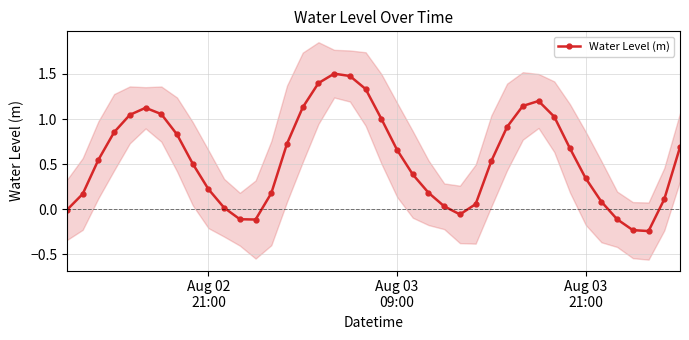

Reading right to left, what are all the values shown in this chart?

0.7	0.1	-0.2	-0.2	-0.1	0.1	0.3	0.7	1.0	1.2	1.1	0.9	0.5	0.1	-0.1	0.0	0.2	0.4	0.7	1.0	1.3	1.5	1.5	1.4	1.1	0.7	0.2	-0.1	-0.1	0.0	0.2	0.5	0.8	1.1	1.1	1.0	0.9	0.5	0.2	-0.0